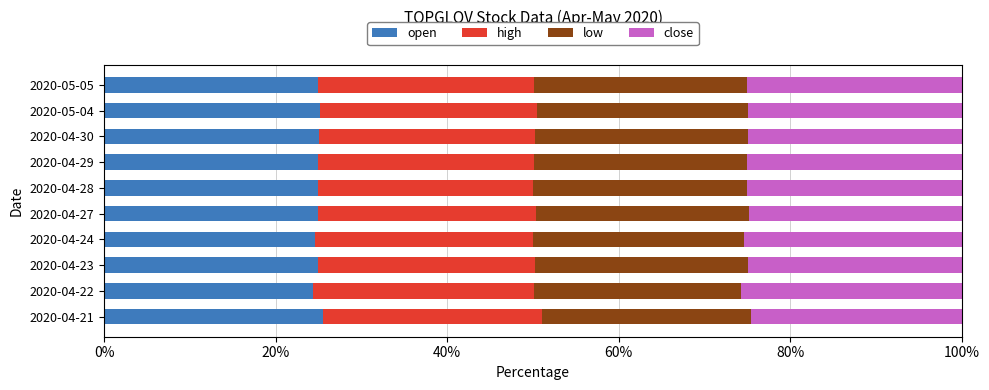

What are all the series names shown in the legend?

open, high, low, close